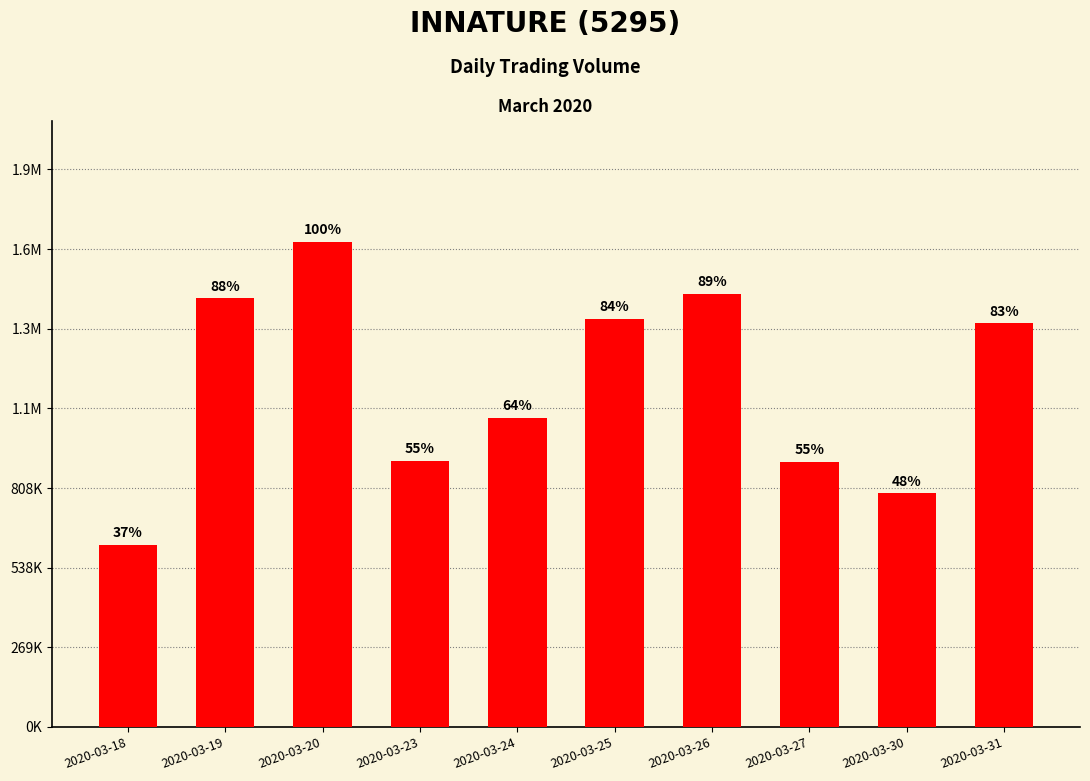

The value at 2020-03-30 is 789800. True or false?

True